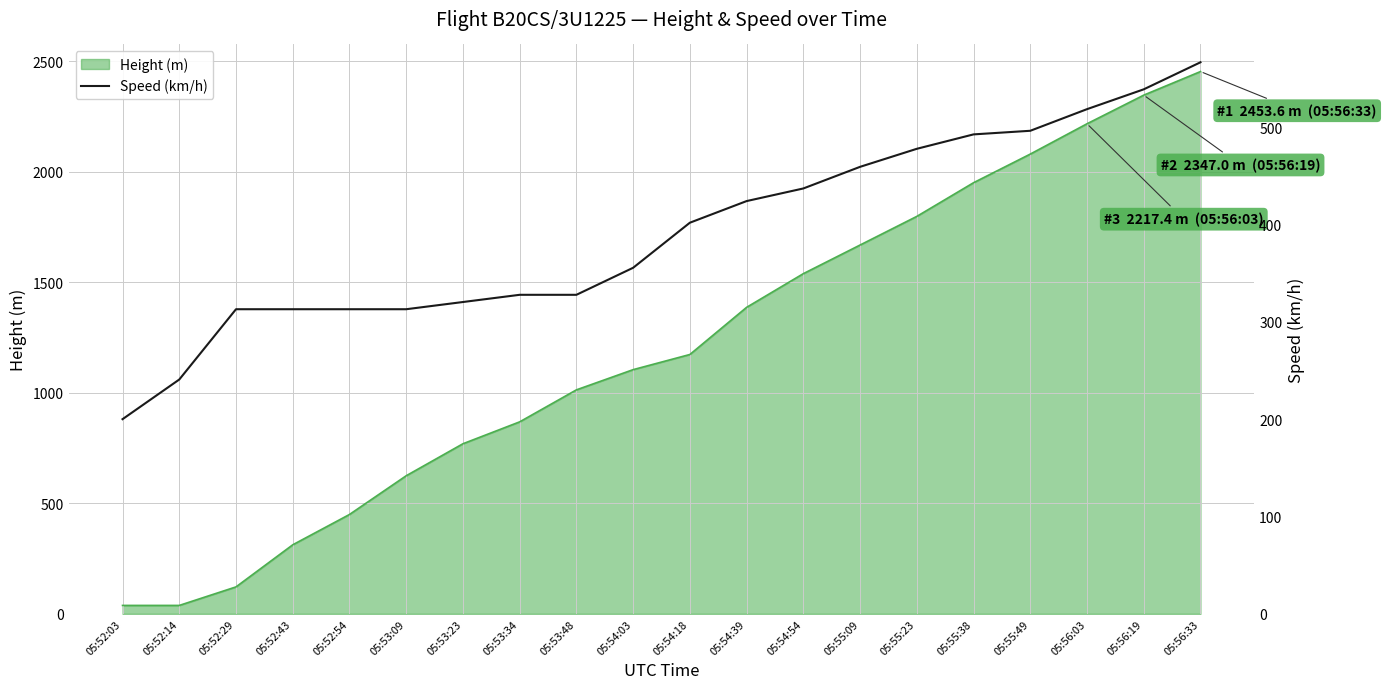

Is it true that the value at 05:54:18 is 401.9?

True